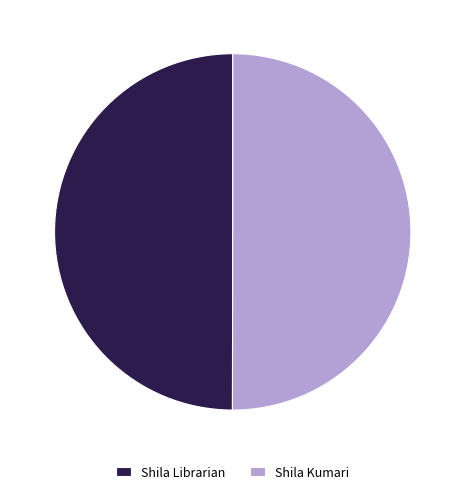

What is the ratio of the value at Shila Librarian to the value at Shila Kumari?

1.0